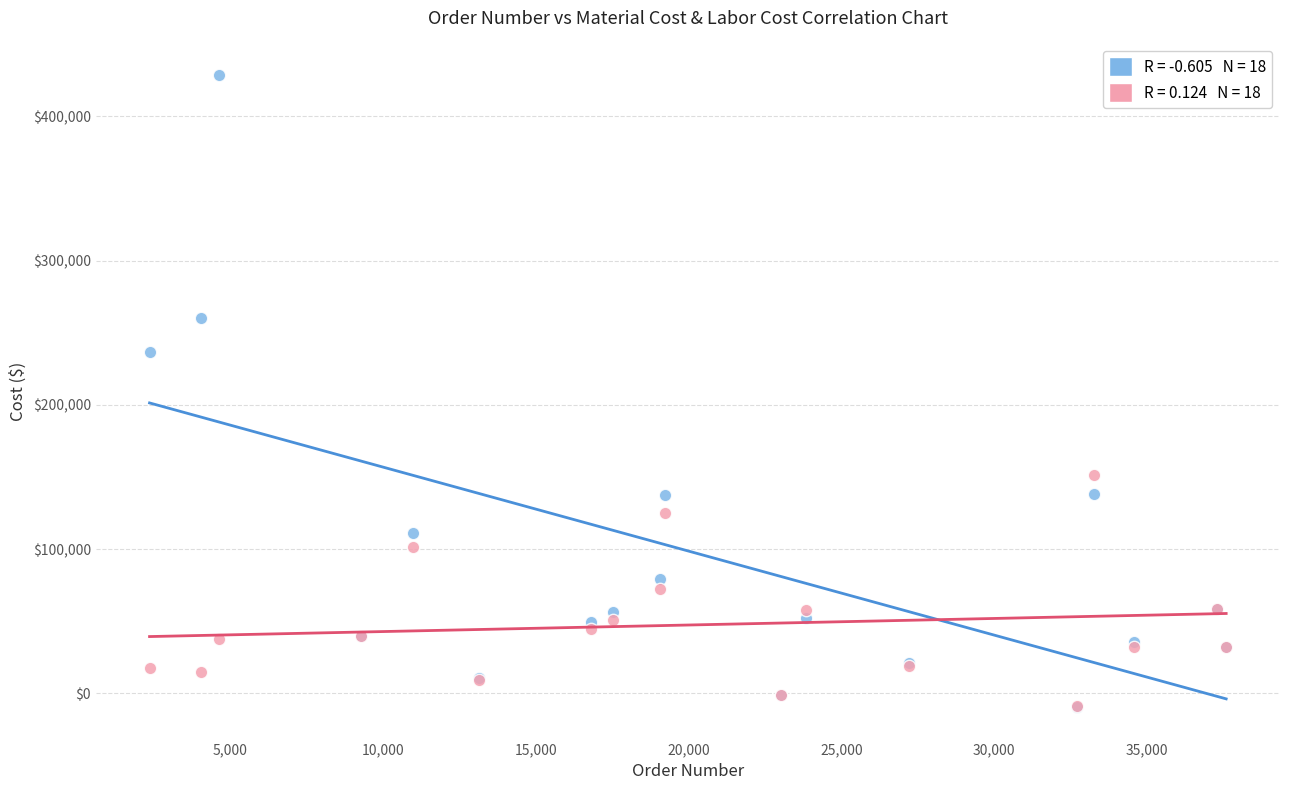

Across all series, what Y value is closest to 209591?

236580.3